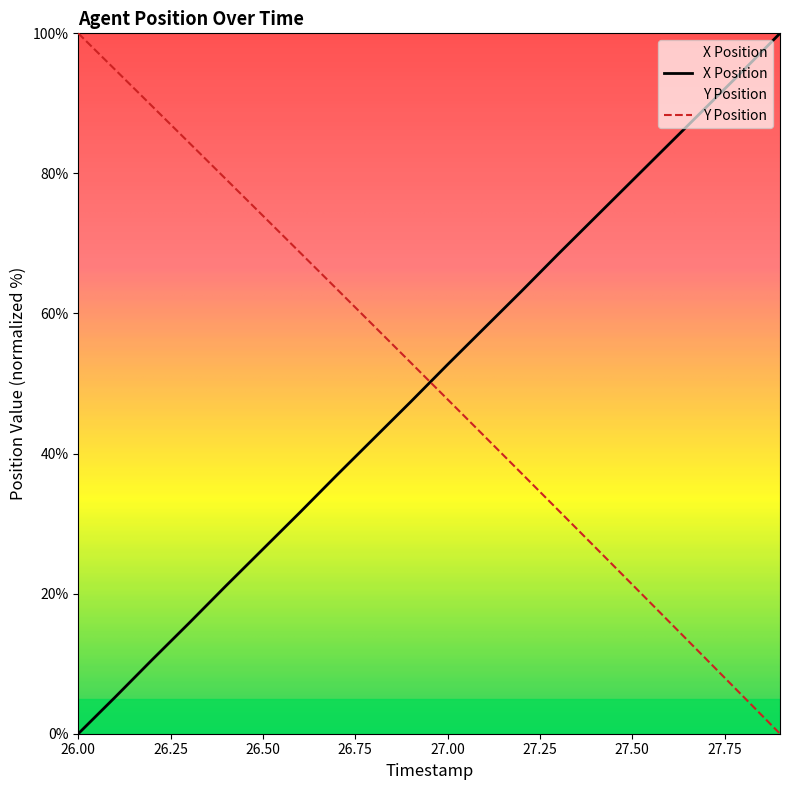

True or false: Y Position and X Position cross at least once.

True